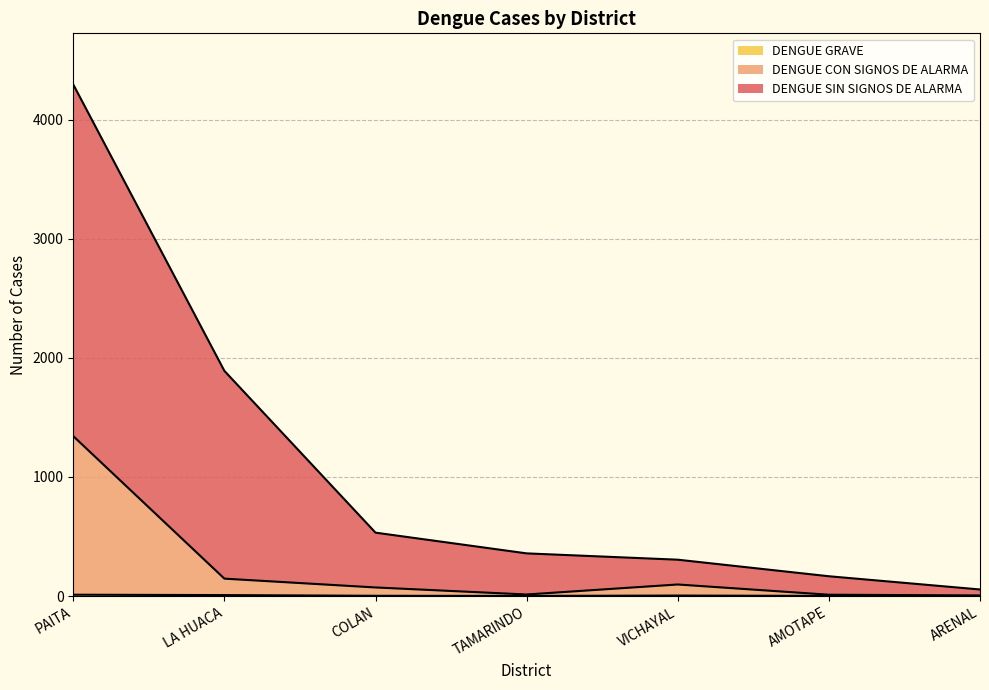

What is the label of the 7th point from the right?

PAITA